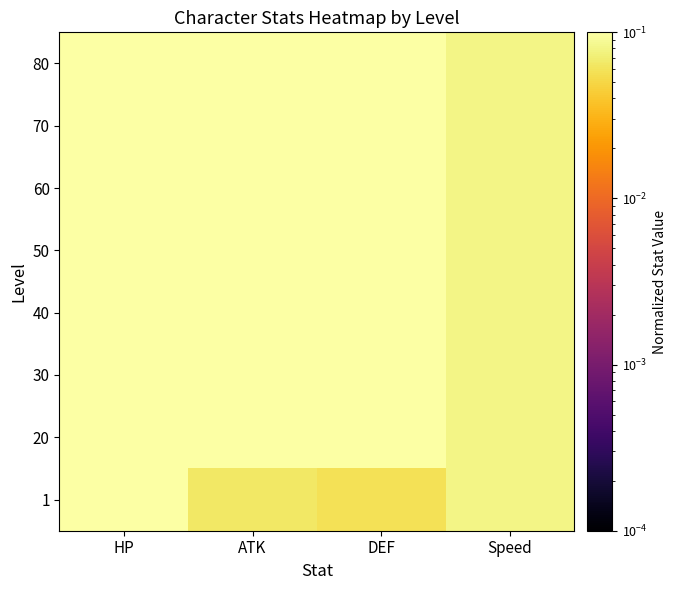

Reading left to right, what are all the values shown in this chart?

1: HP=0.1	ATK=0.1	DEF=0.1	Speed=0.1
20: HP=0.3	ATK=0.1	DEF=0.1	Speed=0.1
30: HP=0.4	ATK=0.2	DEF=0.2	Speed=0.1
40: HP=0.5	ATK=0.2	DEF=0.2	Speed=0.1
50: HP=0.6	ATK=0.3	DEF=0.3	Speed=0.1
60: HP=0.8	ATK=0.4	DEF=0.3	Speed=0.1
70: HP=0.9	ATK=0.4	DEF=0.4	Speed=0.1
80: HP=1.0	ATK=0.5	DEF=0.4	Speed=0.1